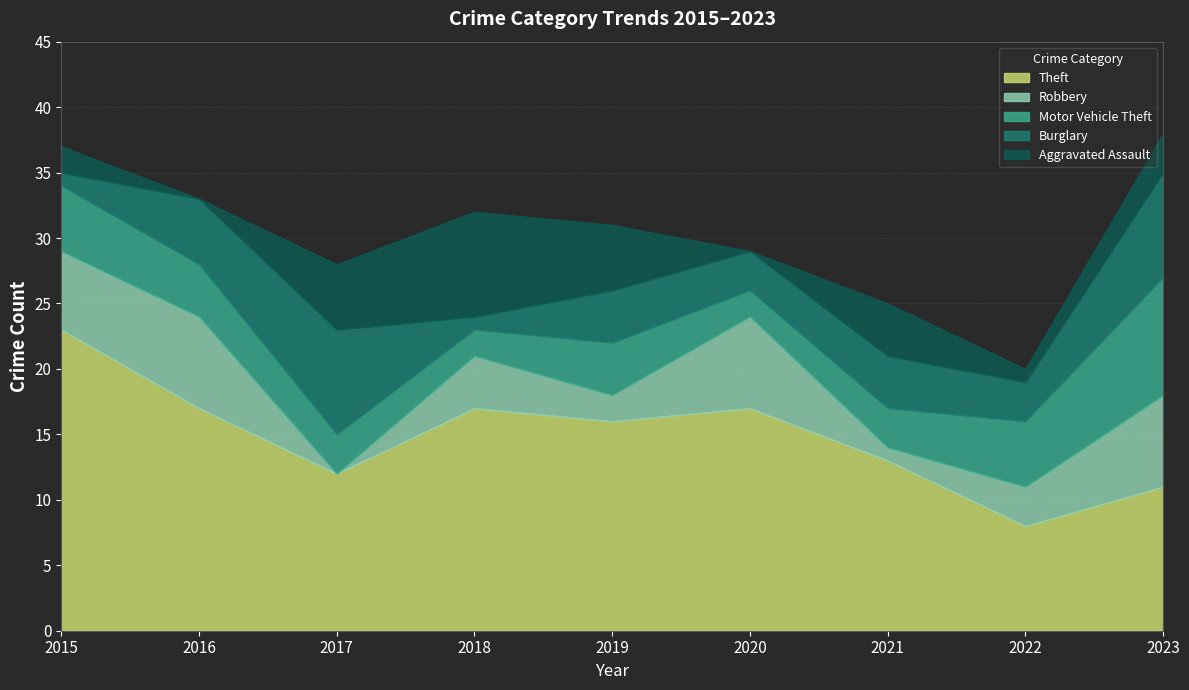

What is the value of the Robbery point at the 6th from the left?

7